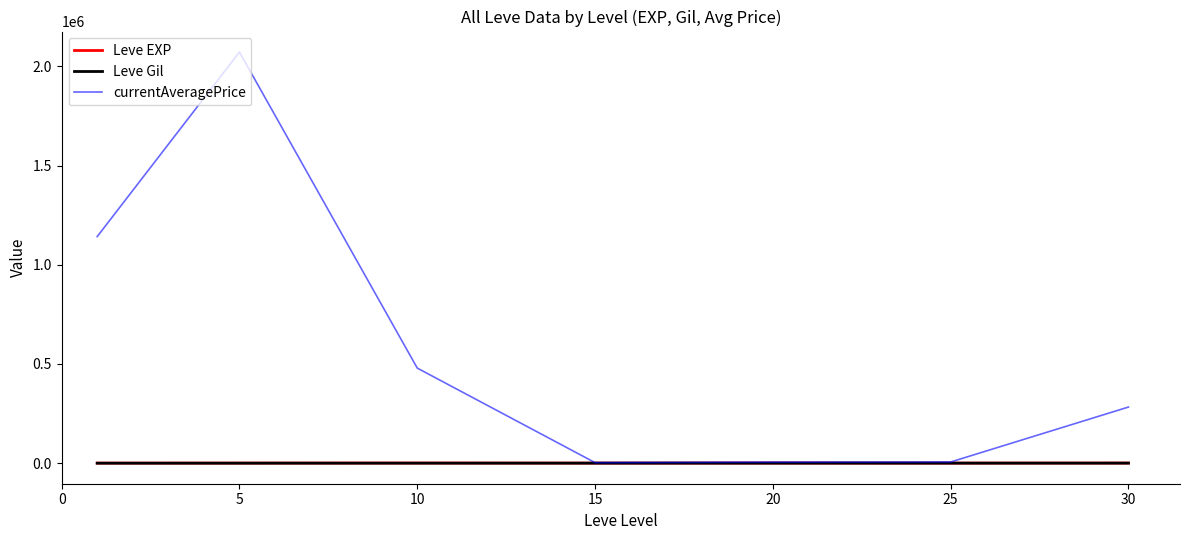

Which series has the widest spread of values?

currentAveragePrice